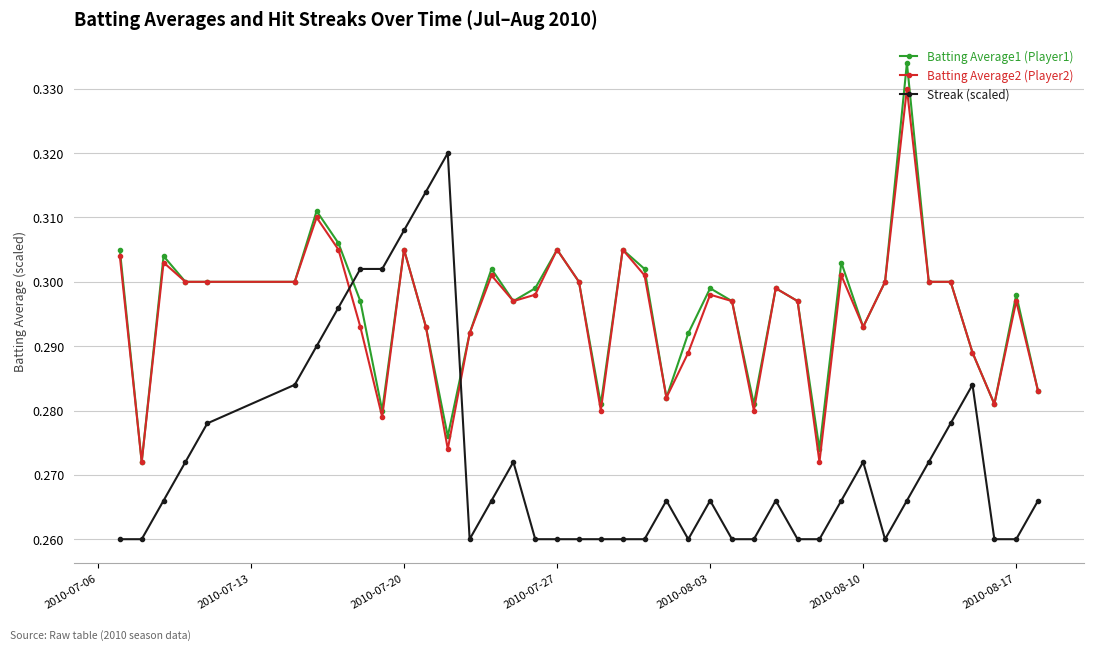

True or false: Batting Average1 (Player1) has more than 1 points higher than both neighbors.

True